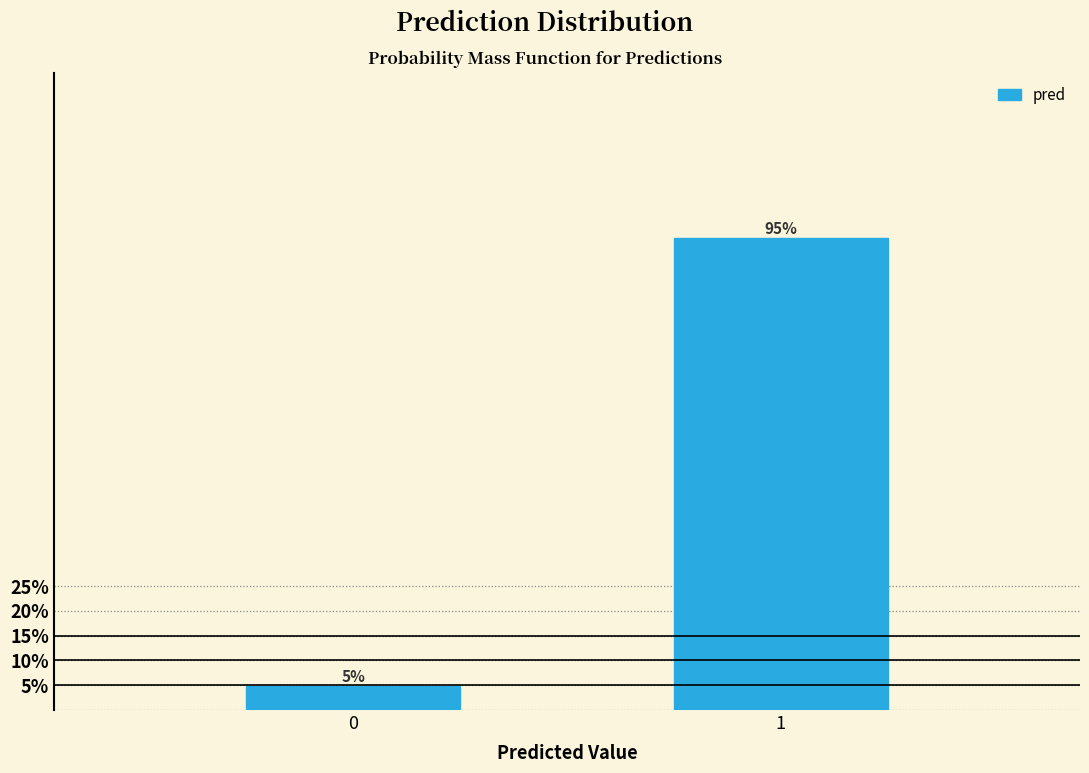

The chart shows a value of 95.2 at 1. True or false?

True